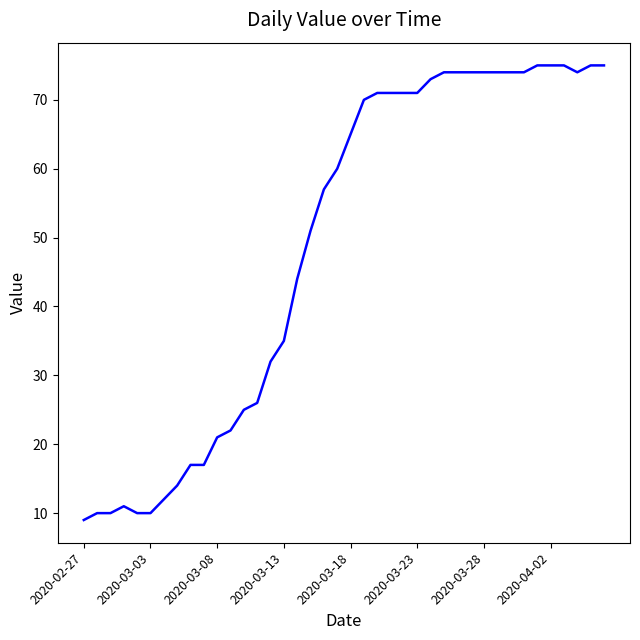

What is the maximum value shown in the chart?

75